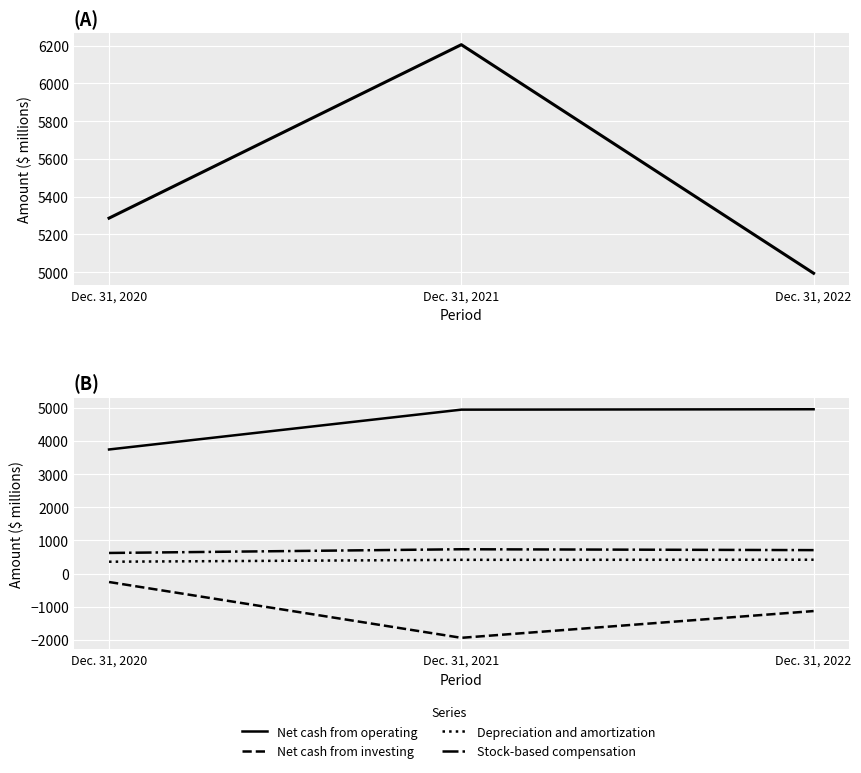

What is the sum of all Net income values?

16485